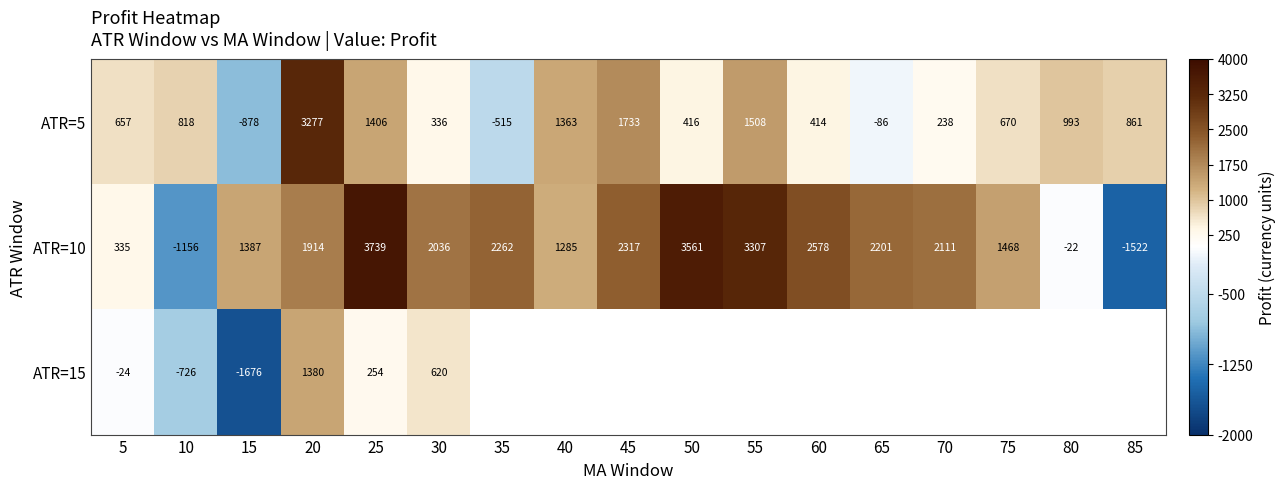

What is the smallest value displayed?

-1675.6